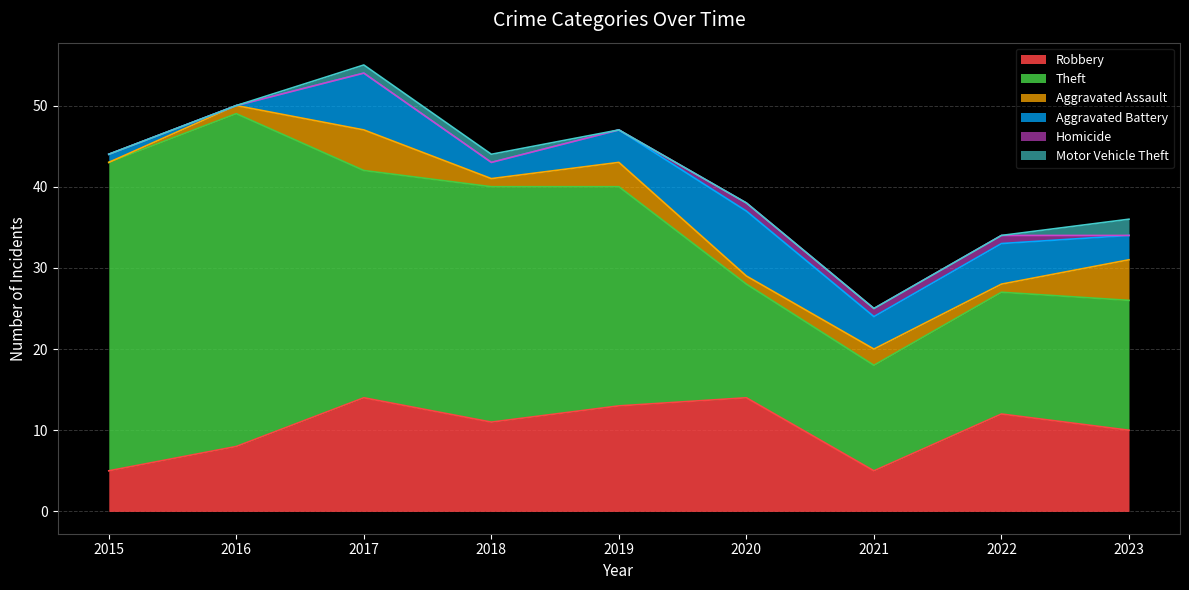

At how many categories does at least one series exceed 36?

2